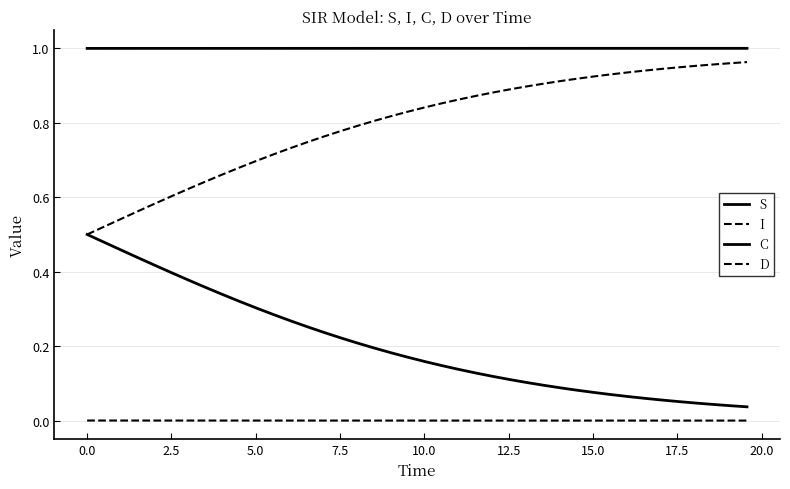

True or false: S and D intersect in this chart.

False